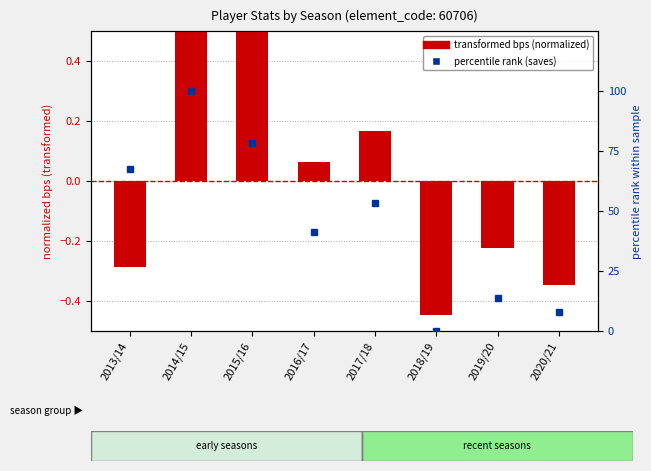

Which series has the widest spread of values?

percentile rank (saves)